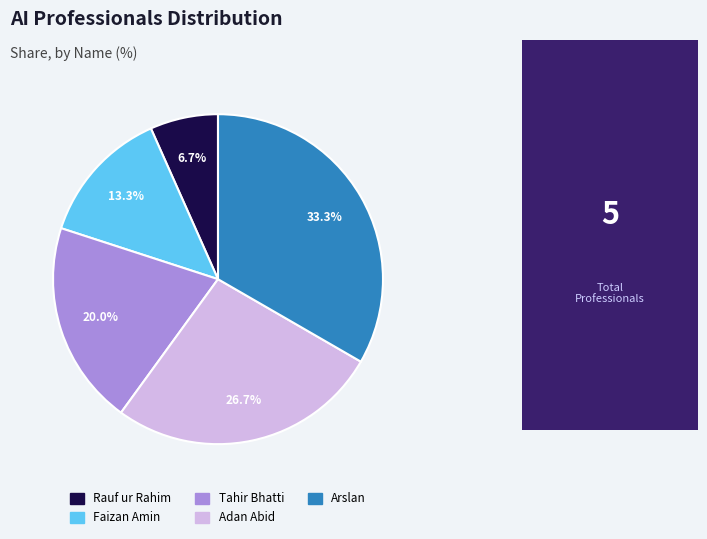

To the nearest percent, what is the combined percentage of Rauf ur Rahim and Faizan Amin?

20%